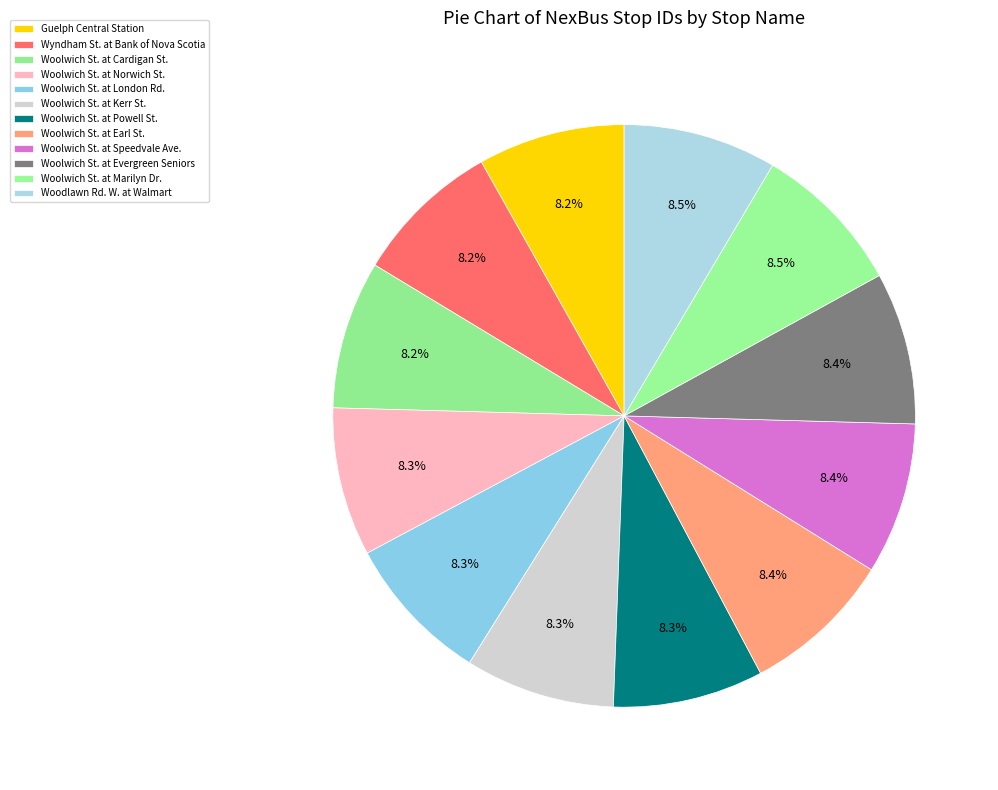

True or false: Guelph Central Station accounts for 22% of the total.

False